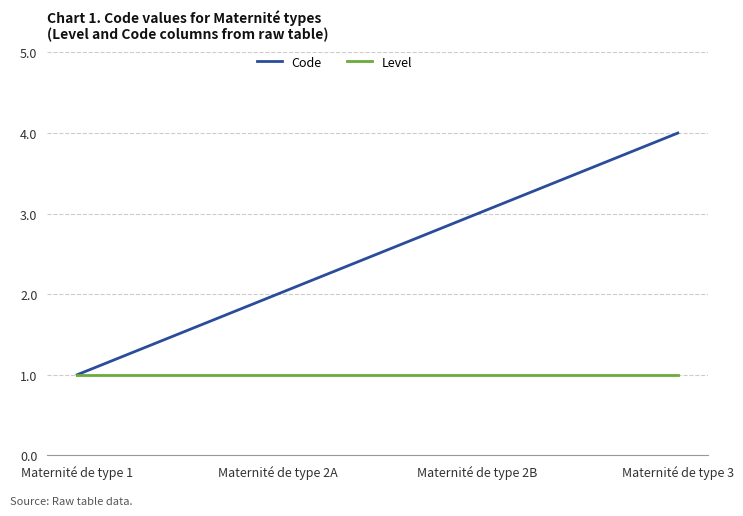

Which series changed the most between Maternité de type 2A and Maternité de type 3?

Code